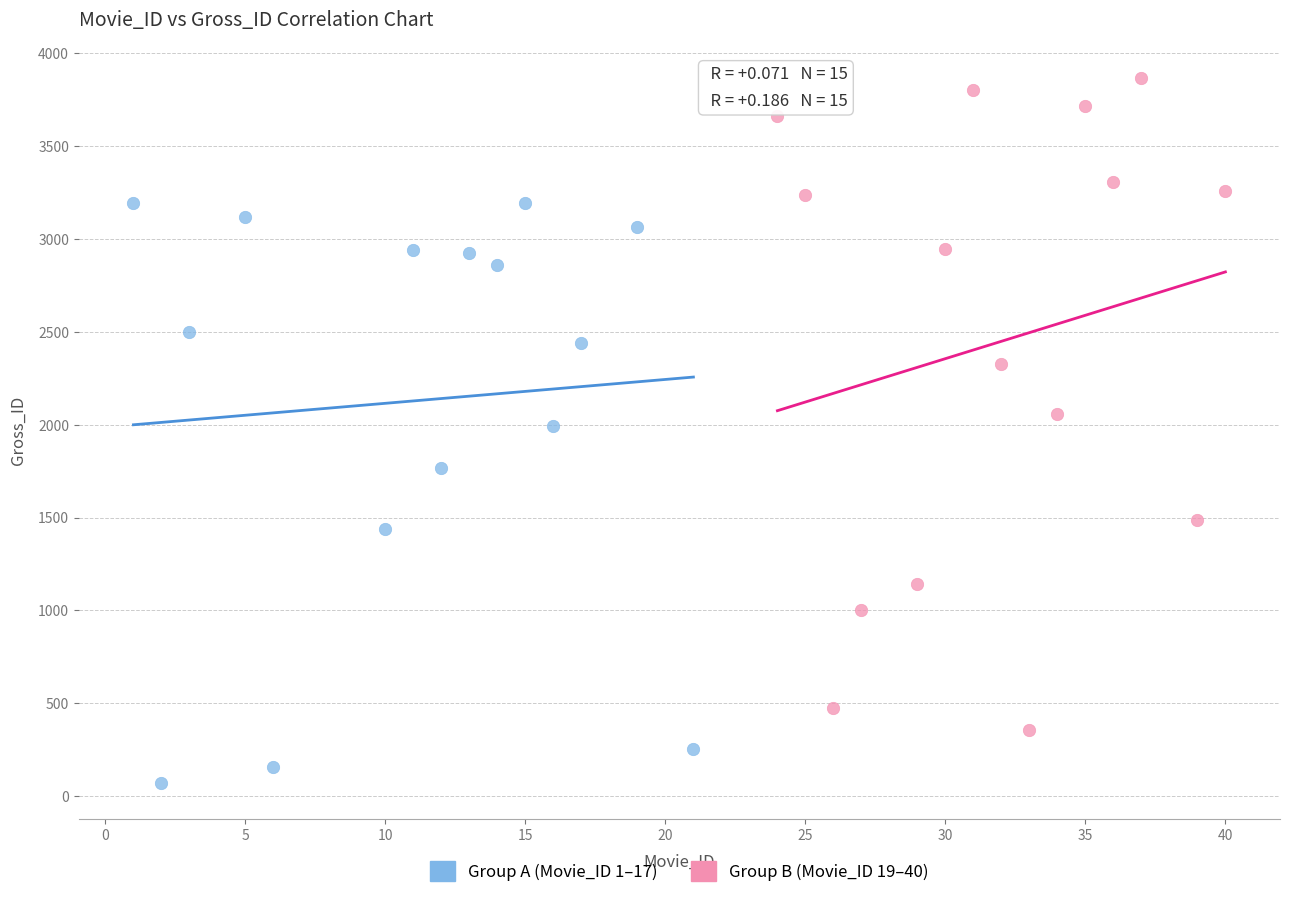

Which series has the widest spread of Y values?

Group B (Movie_ID 19–40)